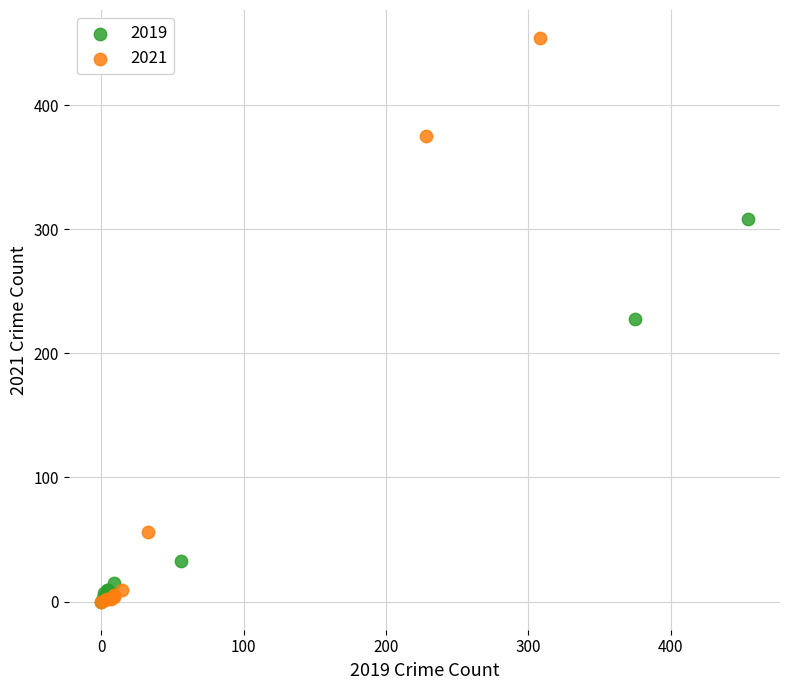

Which series has the largest Y range (max minus min)?

2021